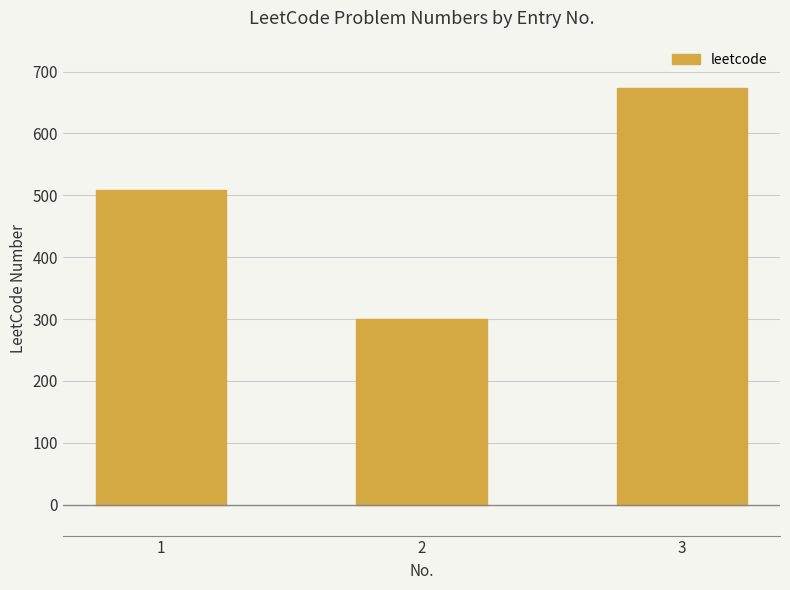

The chart shows a value of 155 at 1. True or false?

False